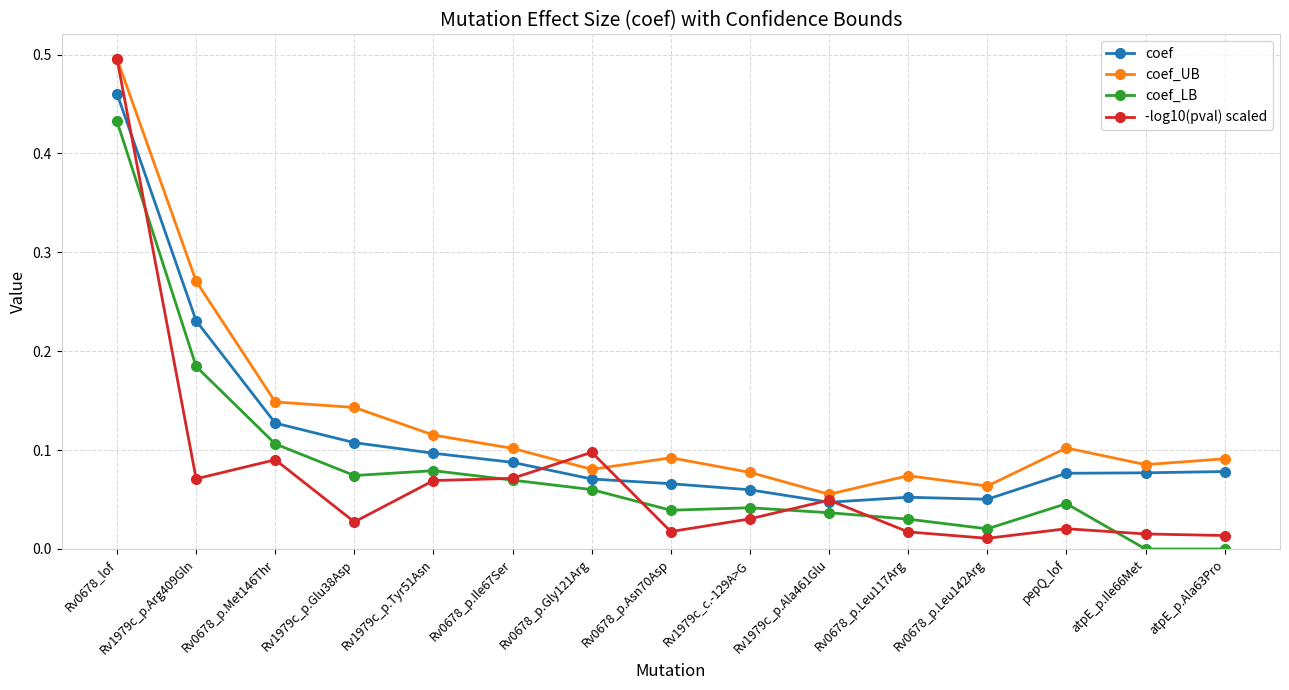

At which category is the sum across all series the highest?

Rv0678_lof